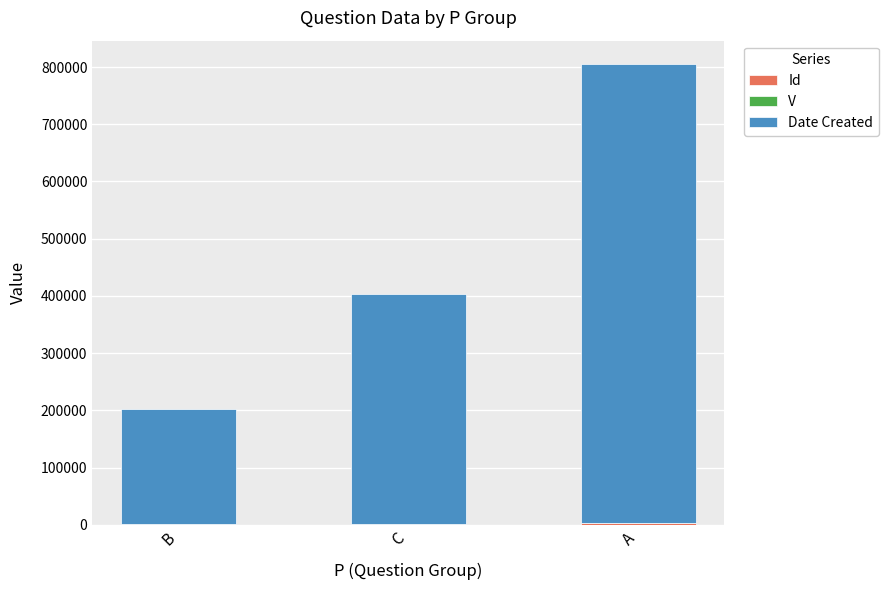

Between C and B, which is larger?

C